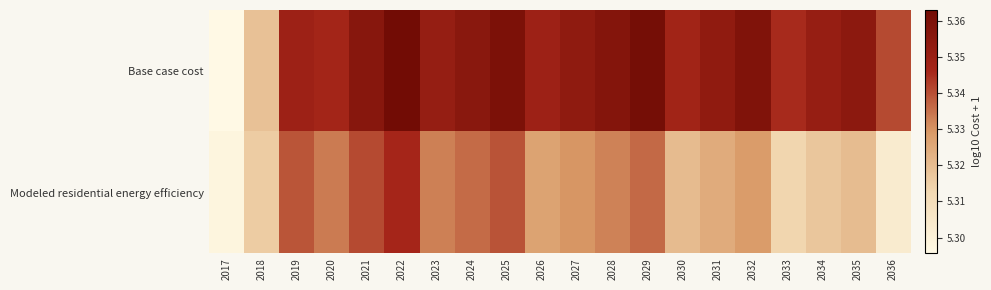

Which category has the highest value across all series?

2022